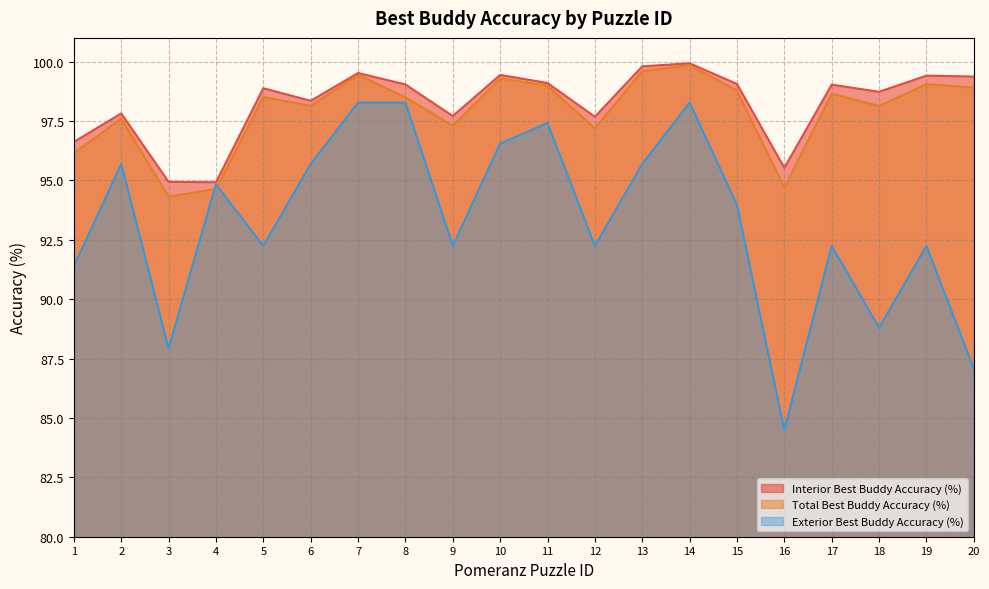

True or false: Exterior Best Buddy Accuracy (%) and Interior Best Buddy Accuracy (%) cross at least once.

False